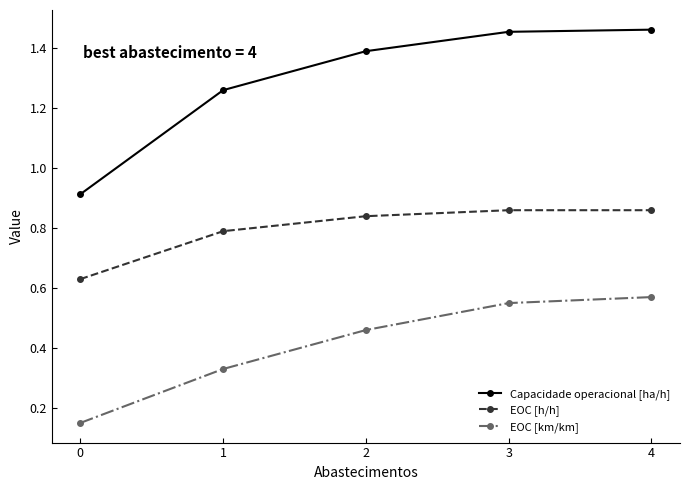

What is the total value across all series at 4?

2.9